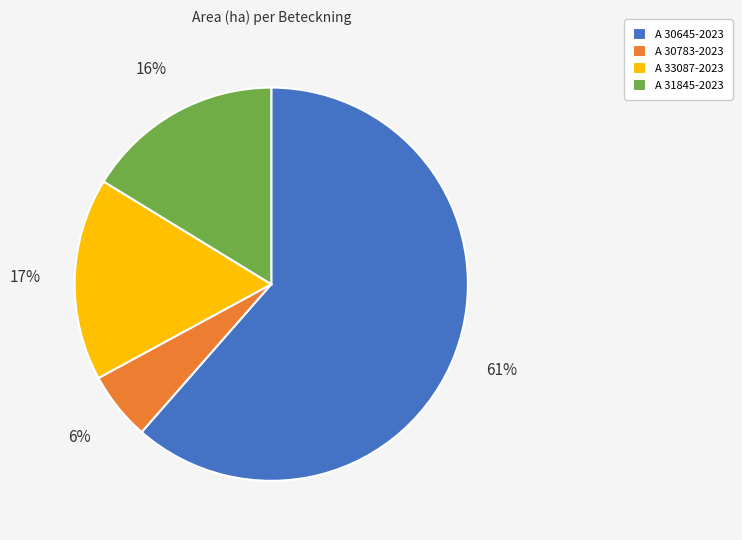

To the nearest percent, what percentage of the pie is A 30783-2023?

6%